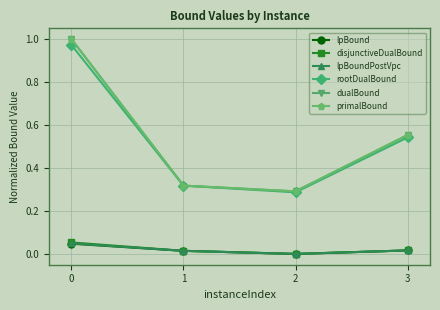

Which series changed the most between 1 and 2?

rootDualBound